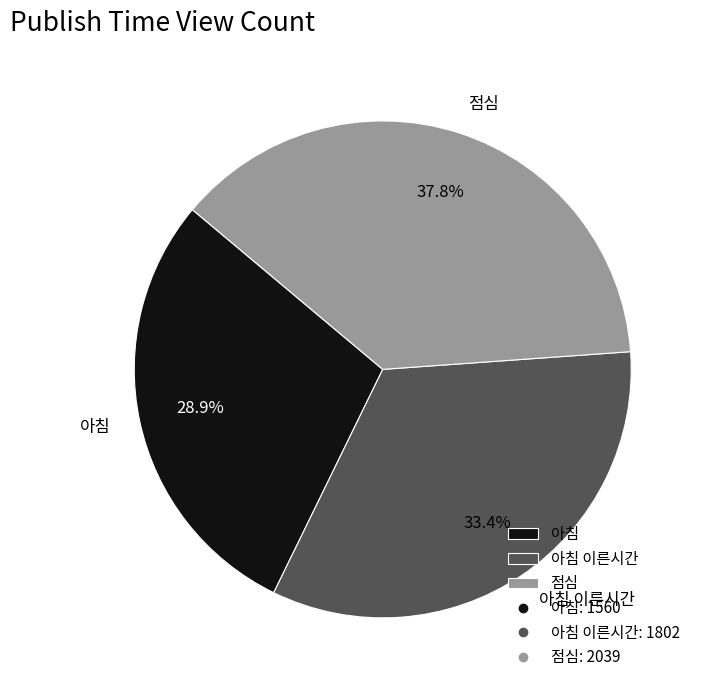

The 아침 이른시간 slice represents 33% of the pie. True or false?

True